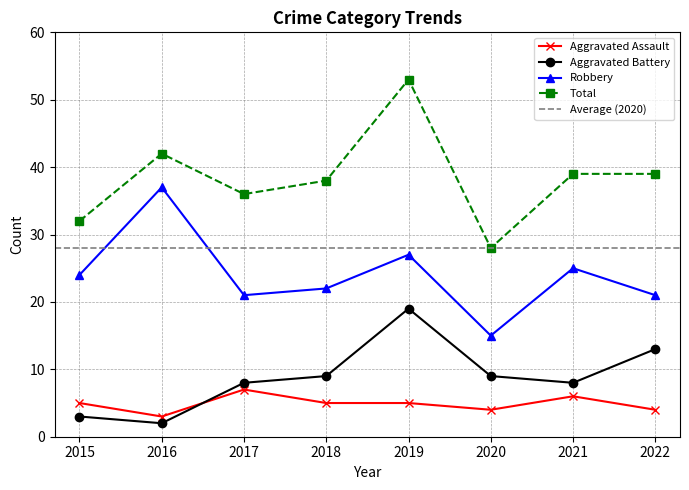

Rank the categories by Robbery value from highest to lowest.

2016, 2019, 2021, 2015, 2018, 2017, 2022, 2020